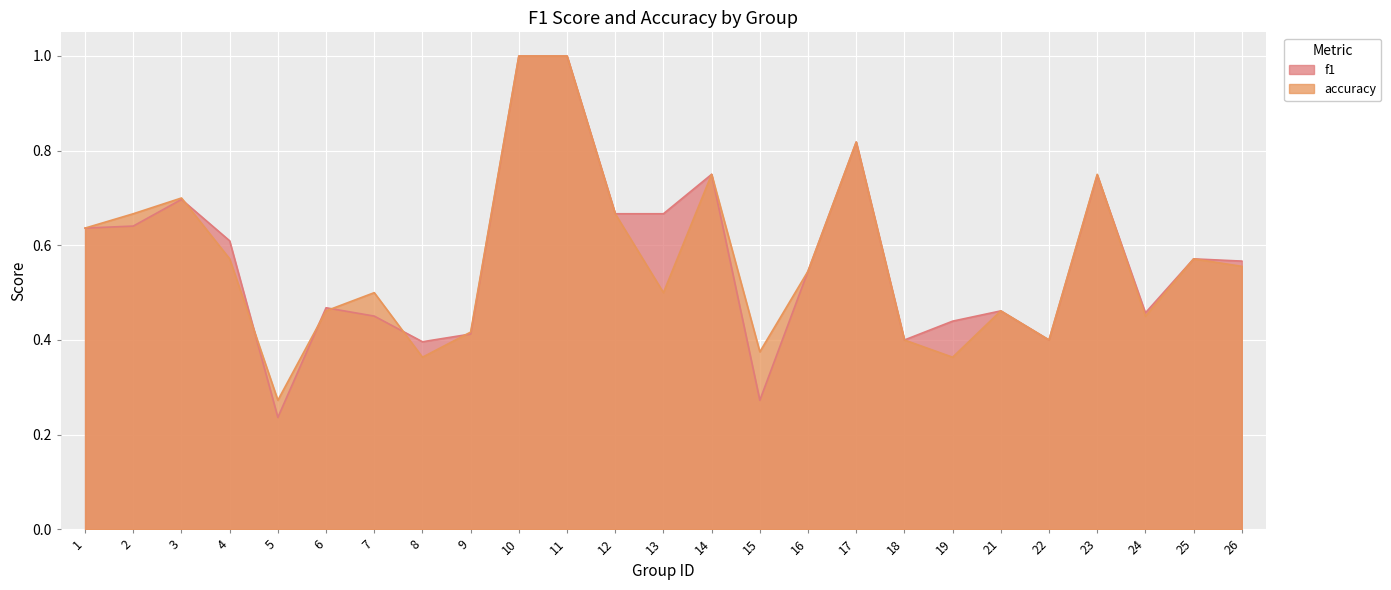

Reading left to right, transcribe all the data shown in this chart.

f1: 1=0.6	2=0.6	3=0.7	4=0.6	5=0.2	6=0.5	7=0.5	8=0.4	9=0.4	10=1.0	11=1.0	12=0.7	13=0.7	14=0.8	15=0.3	16=0.5	17=0.8	18=0.4	19=0.4	21=0.5	22=0.4	23=0.7	24=0.5	25=0.6	26=0.6
accuracy: 1=0.6	2=0.7	3=0.7	4=0.6	5=0.3	6=0.5	7=0.5	8=0.4	9=0.4	10=1.0	11=1.0	12=0.7	13=0.5	14=0.8	15=0.4	16=0.5	17=0.8	18=0.4	19=0.4	21=0.5	22=0.4	23=0.8	24=0.5	25=0.6	26=0.6